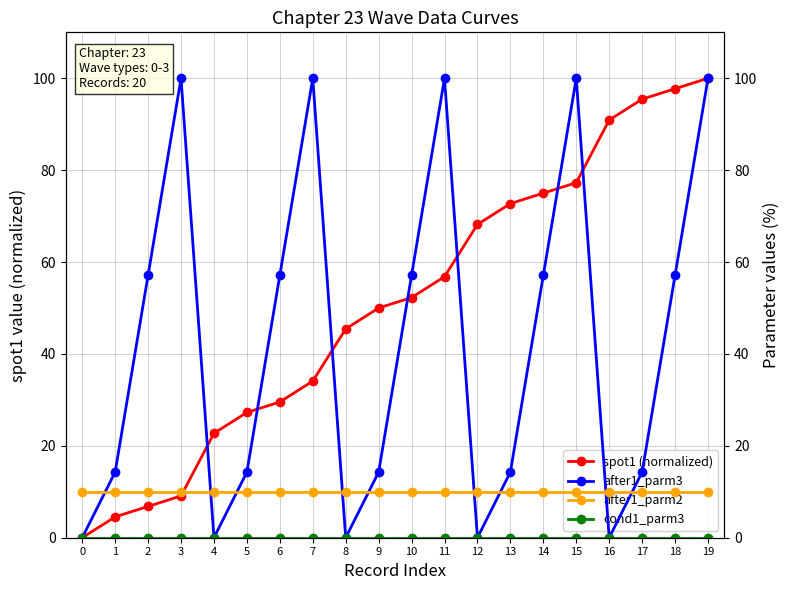

Where is spot1 (normalized) nearest to the value 50?

9